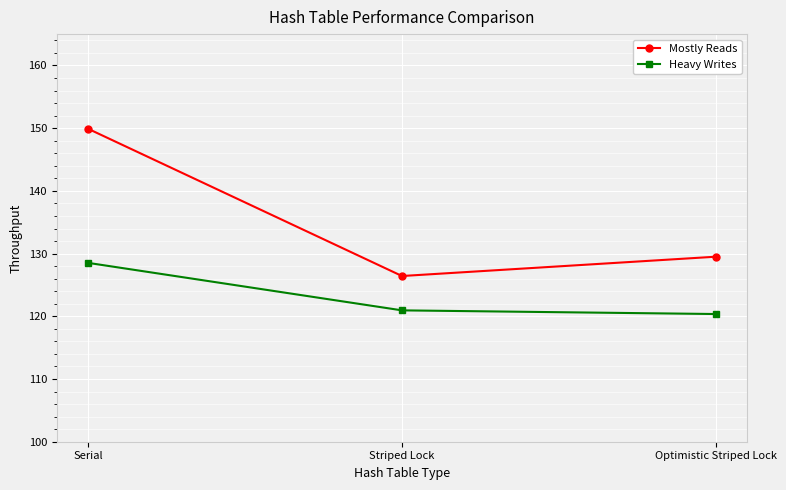

What position from the left is Serial?

1